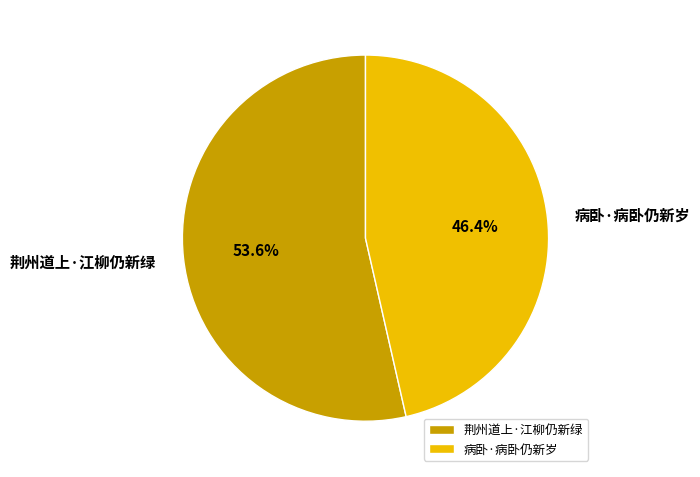

Rank the categories by value from lowest to highest.

病卧·病卧仍新岁, 荆州道上·江柳仍新绿